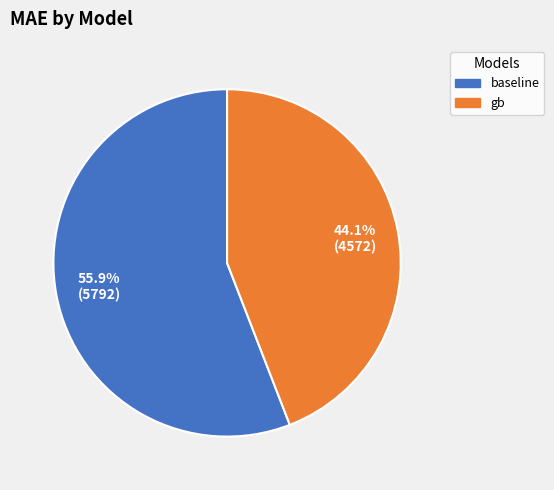

Rank the categories by value from lowest to highest.

gb, baseline